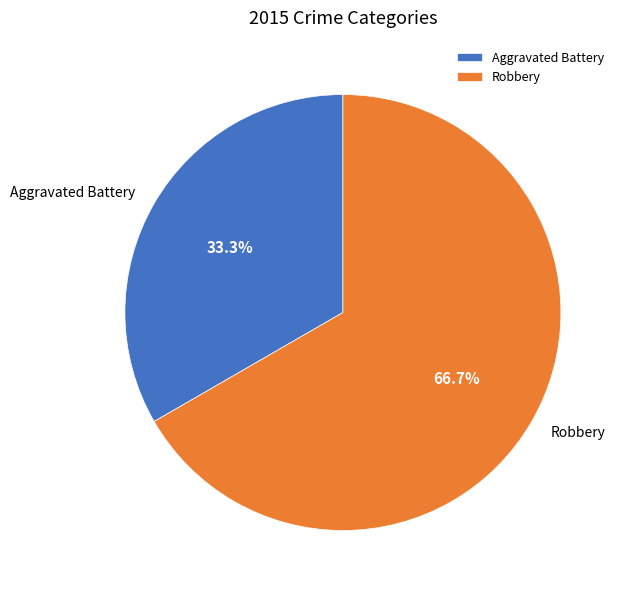

To the nearest percent, what portion does Robbery represent?

67%